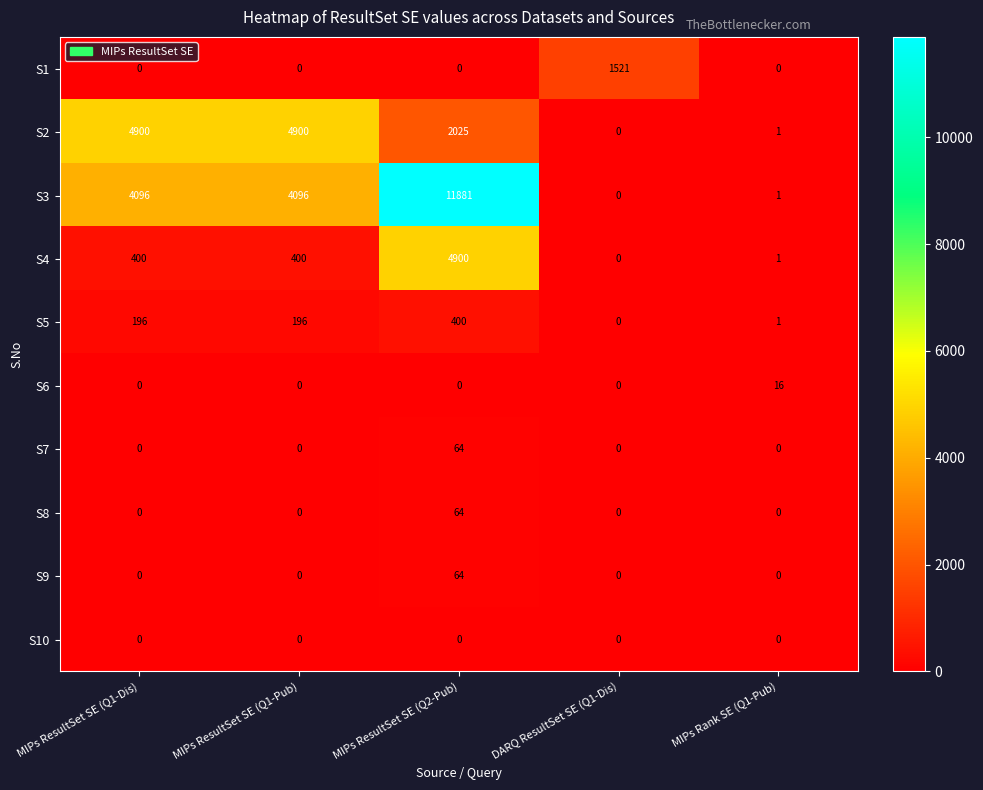

Which label corresponds to the largest value in the chart?

MIPs ResultSet SE (Q2-Pub)